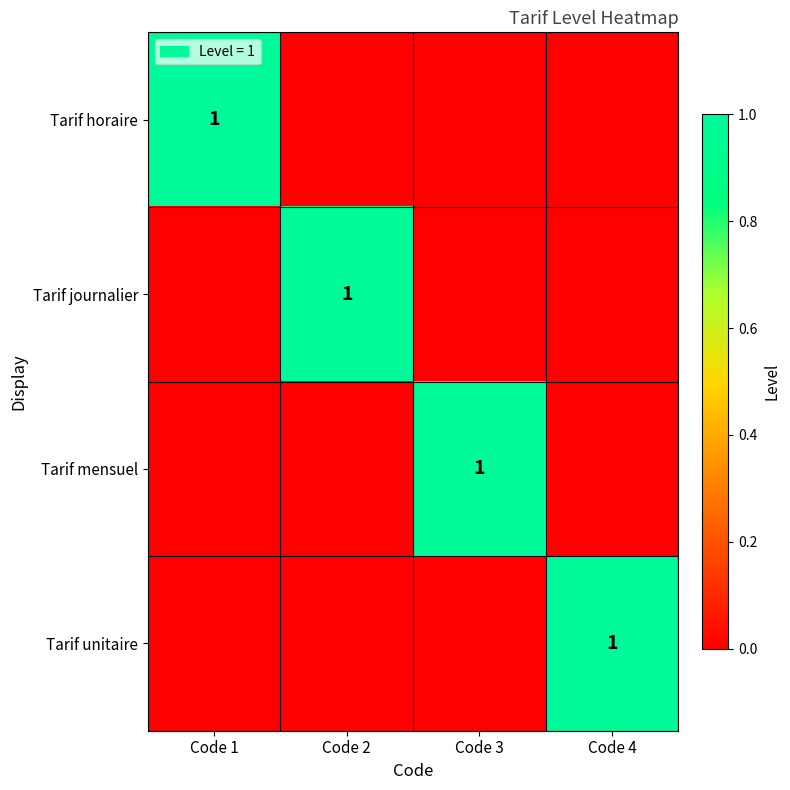

At how many categories does at least one series exceed 0?

4